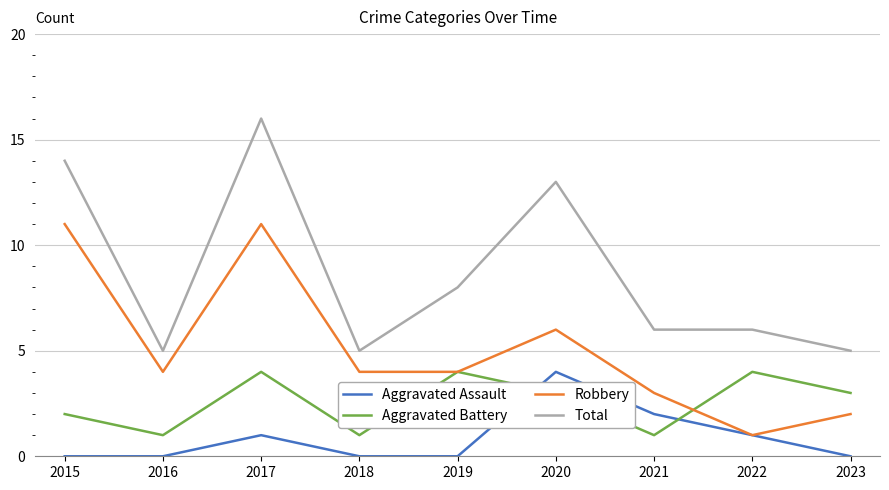

At how many categories does at least one series exceed 7?

4